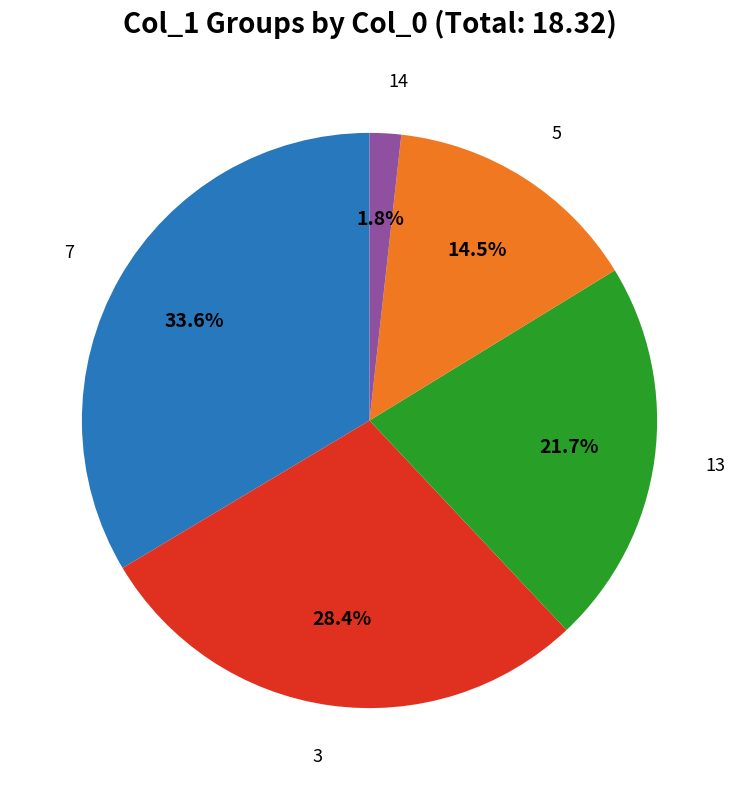

Is there any slice that represents more than half of the pie?

No